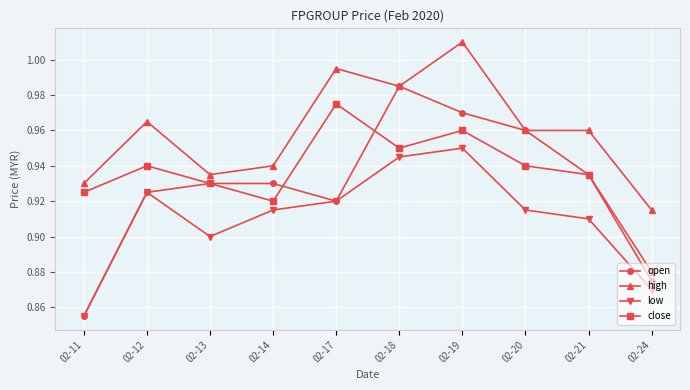

True or false: close and high cross at least once.

False